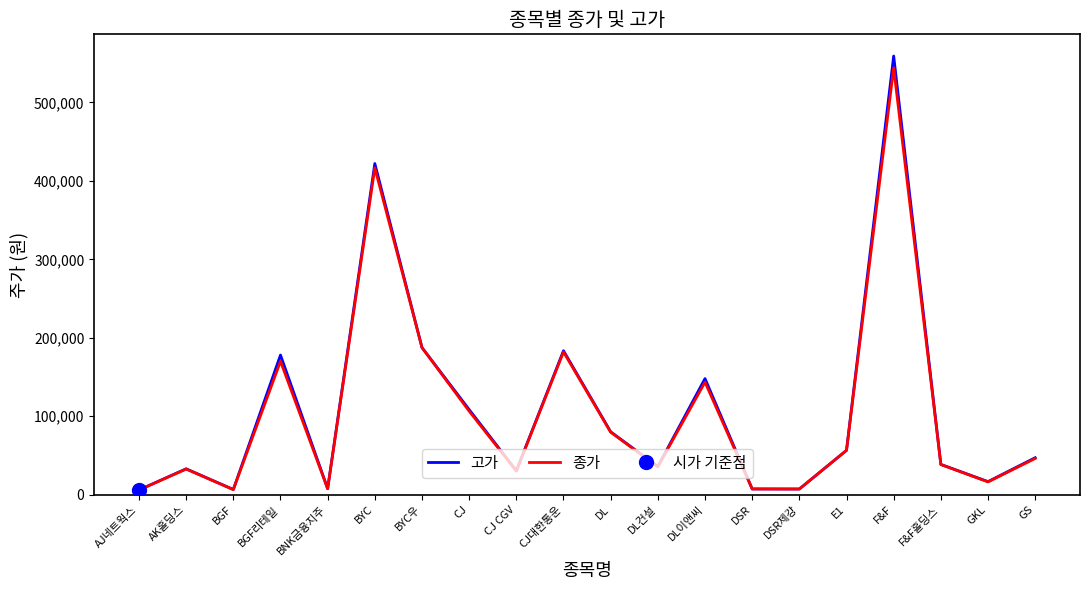

Which has a higher value, F&F or E1?

F&F